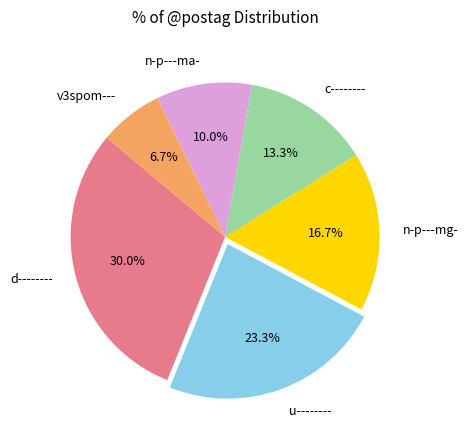

Approximately how many times larger is the value at d-------- compared to v3spom---?

4.5